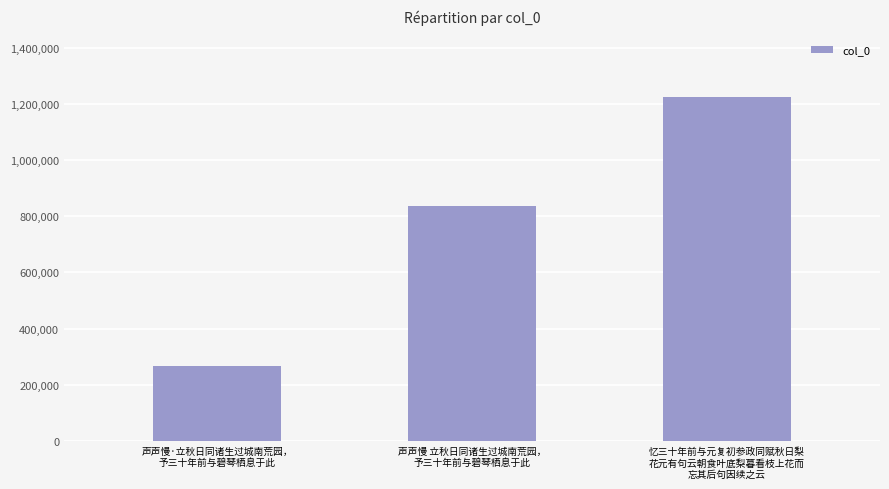

The value at 声声慢·立秋日同诸生过城南荒园，
予三十年前与碧琴栖息于此 is 115083. True or false?

False